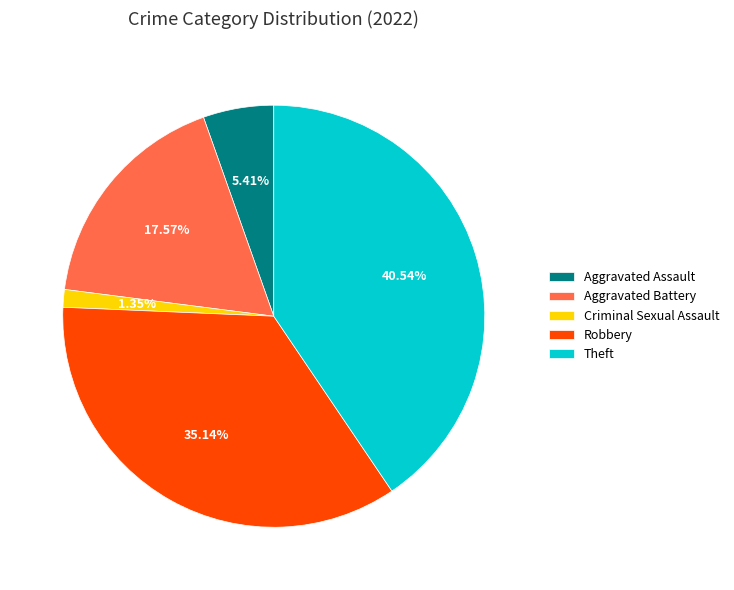

Is it true that Theft is 51% of the pie?

False